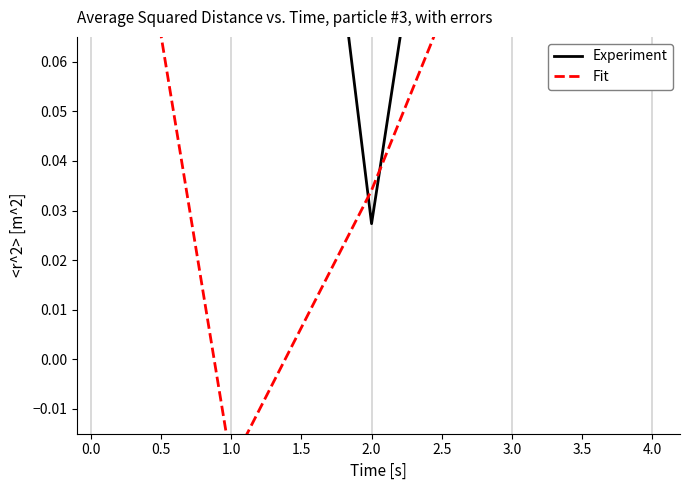

True or false: Experiment and Fit cross at least once.

True